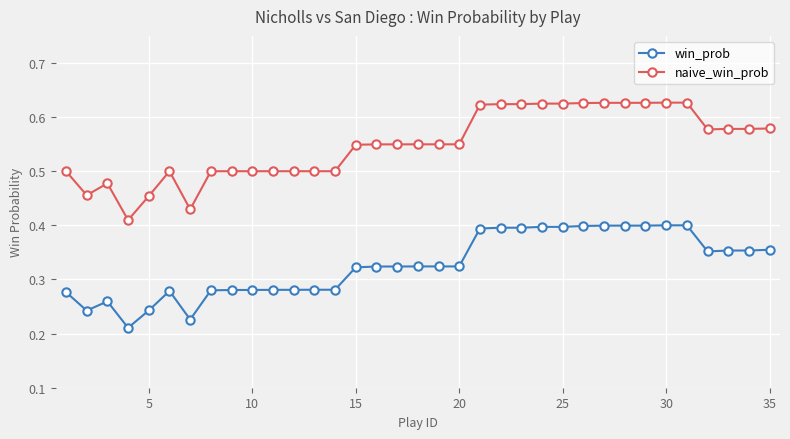

List the series in order of their overall mean, lowest first.

win_prob, naive_win_prob